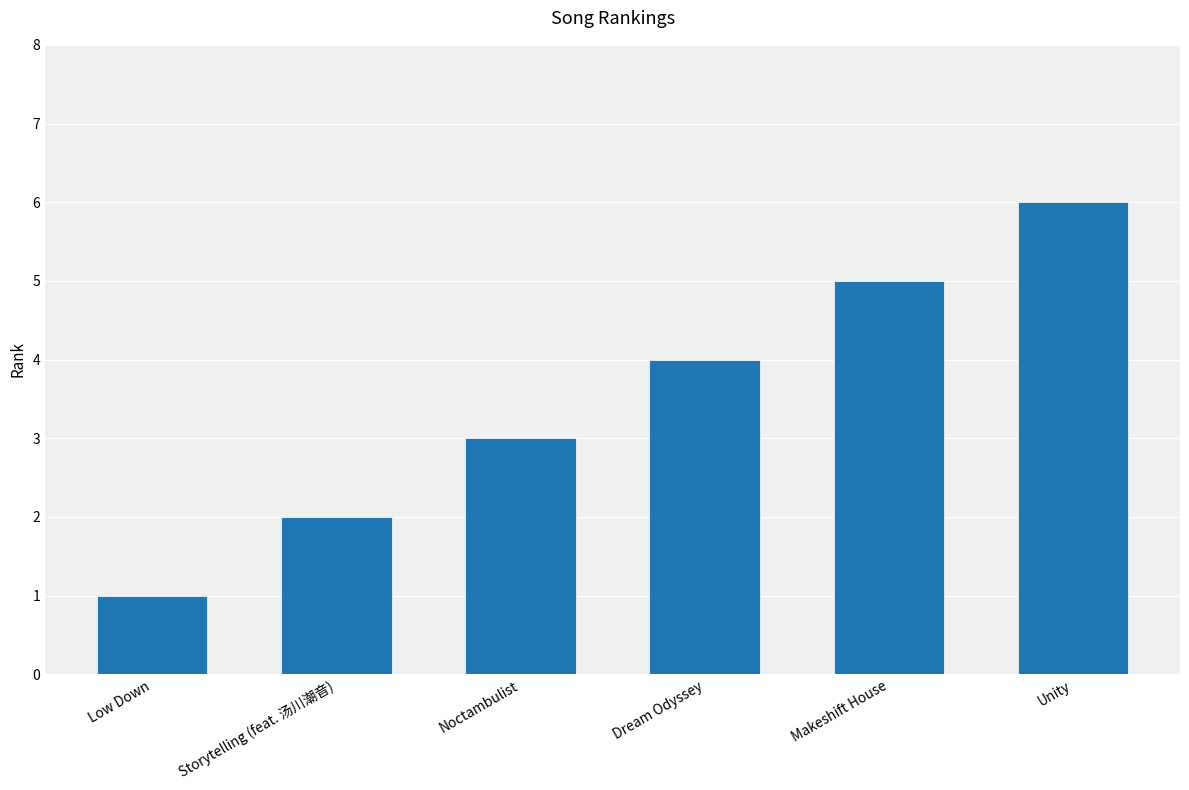

Does the chart contain stacked bars?

No